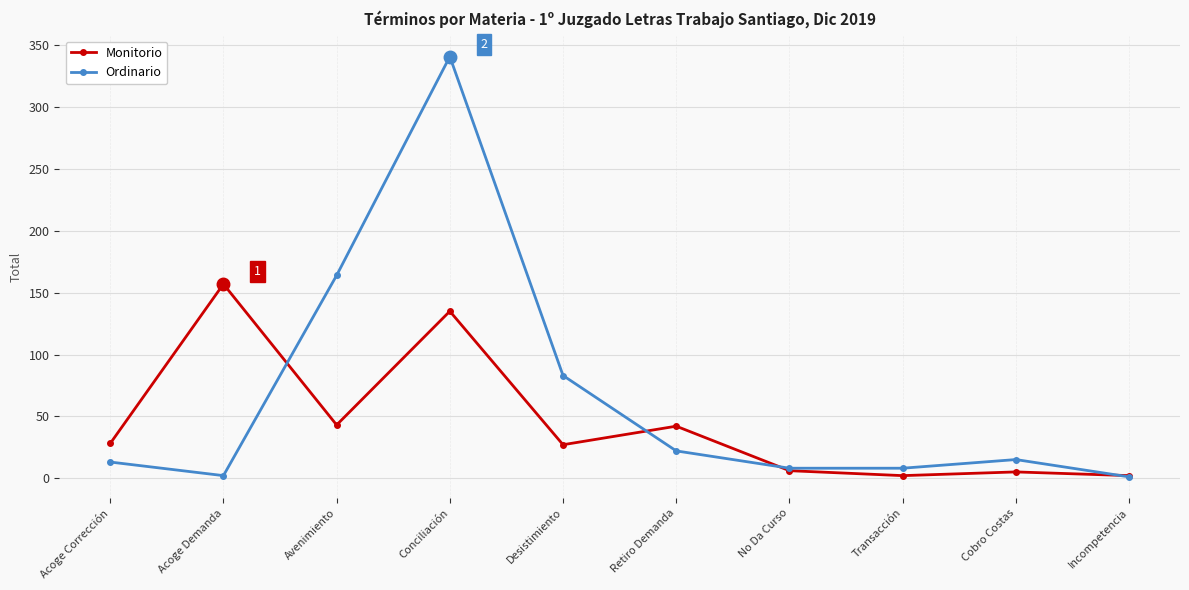

True or false: Monitorio has a value of 48 at Acoge Corrección.

False